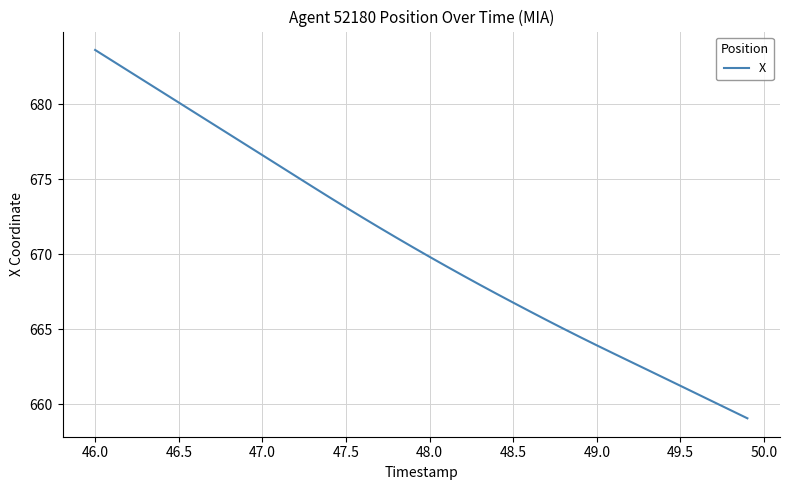

What is the greatest value displayed?

683.6